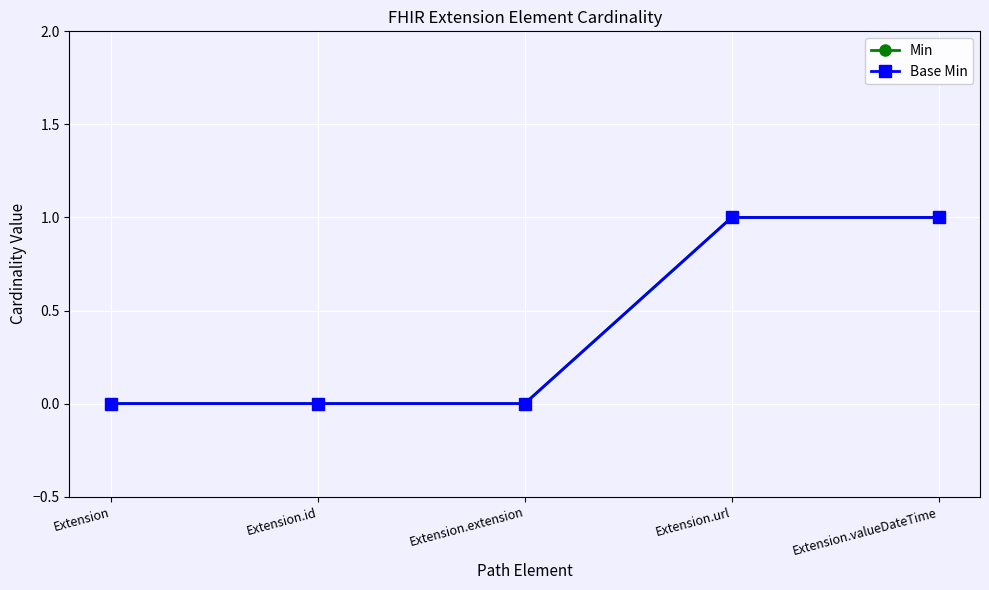

Is it true that Base Min equals 0 at Extension.extension?

True